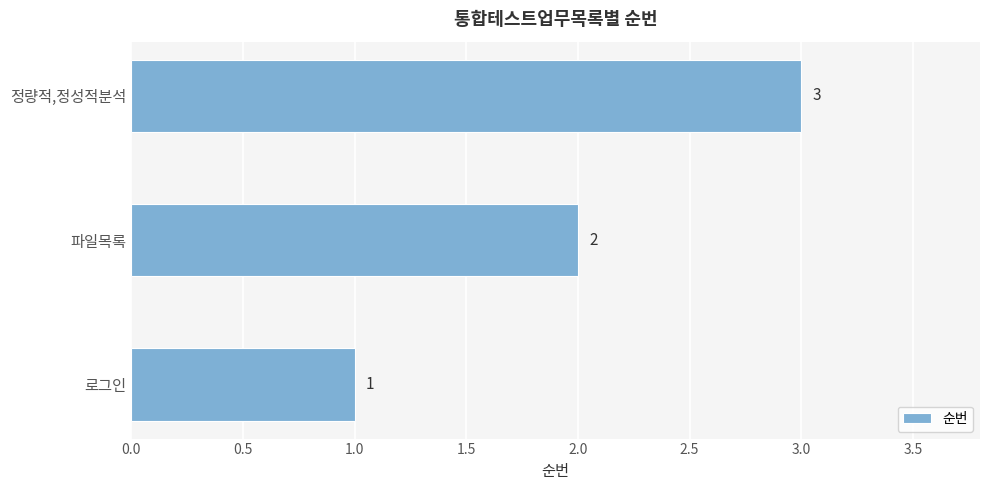

At which label is the value closest to 2?

파일목록